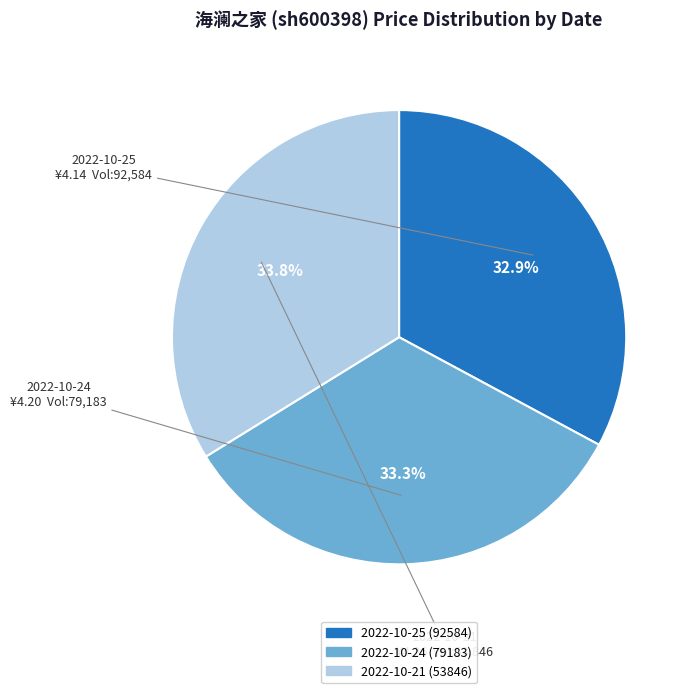

To the nearest percent, what percentage of the pie is 2022-10-21 (53846)?

34%